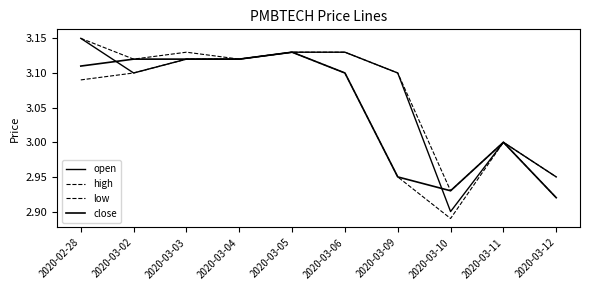

How many data points does each series have?

10